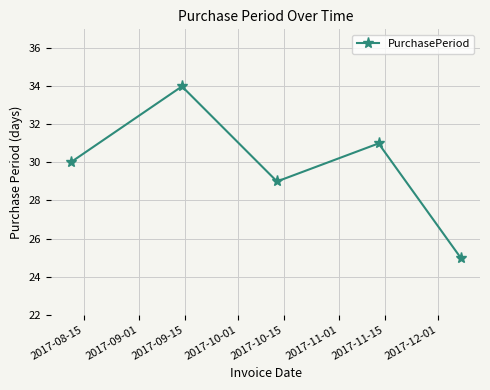

Count the number of data series in this chart.

1